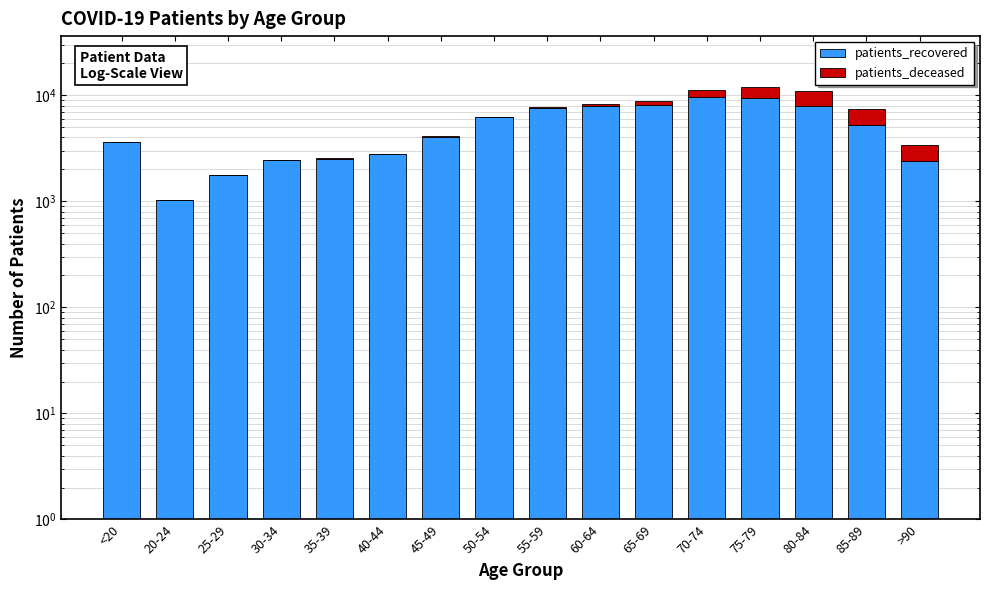

At which label is patients_deceased closest to 1485?

70-74